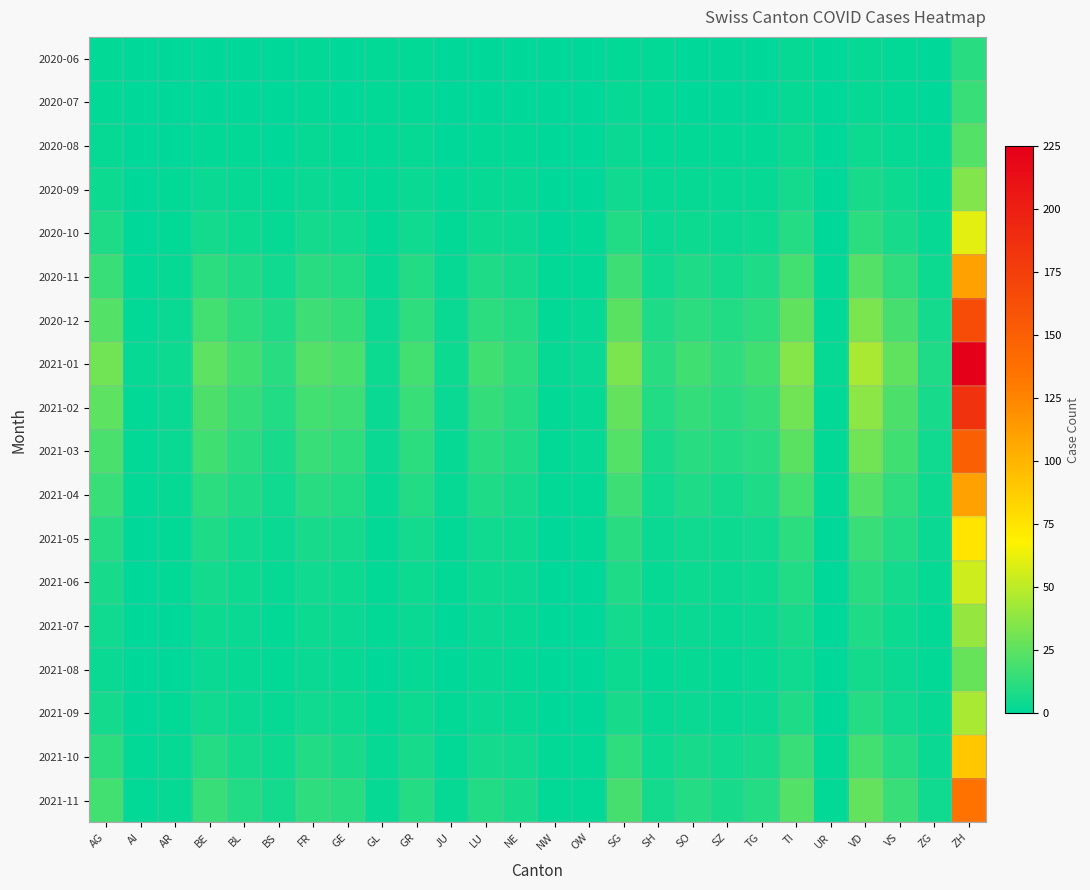

Between BS and TG, which is larger?

BS